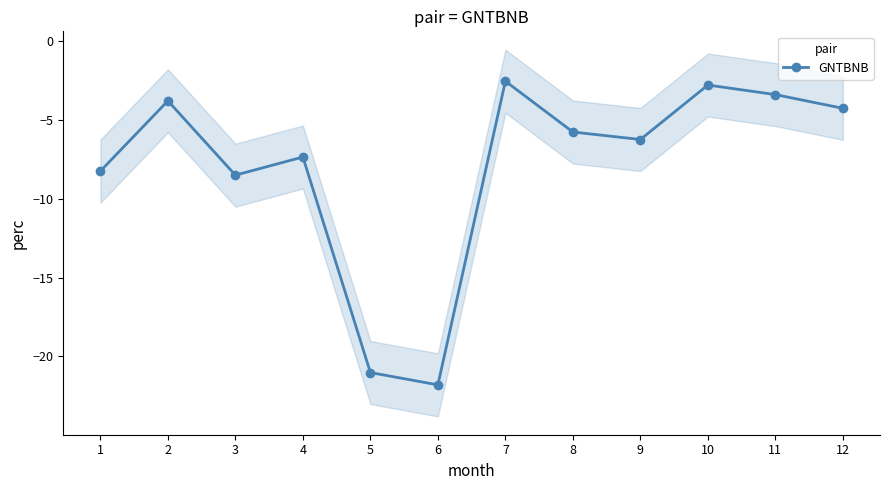

At which category does the chart reach its peak across all series?

7